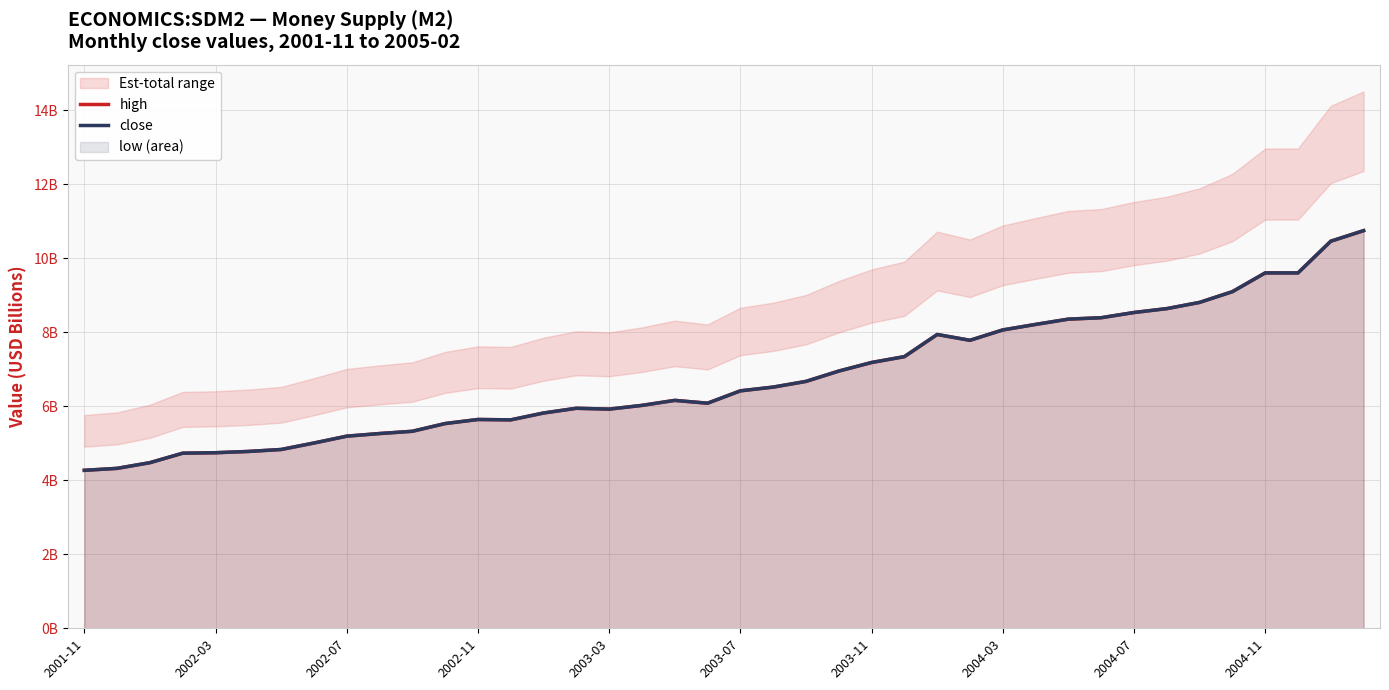

True or false: high has a value of 3.1 at 18.

False